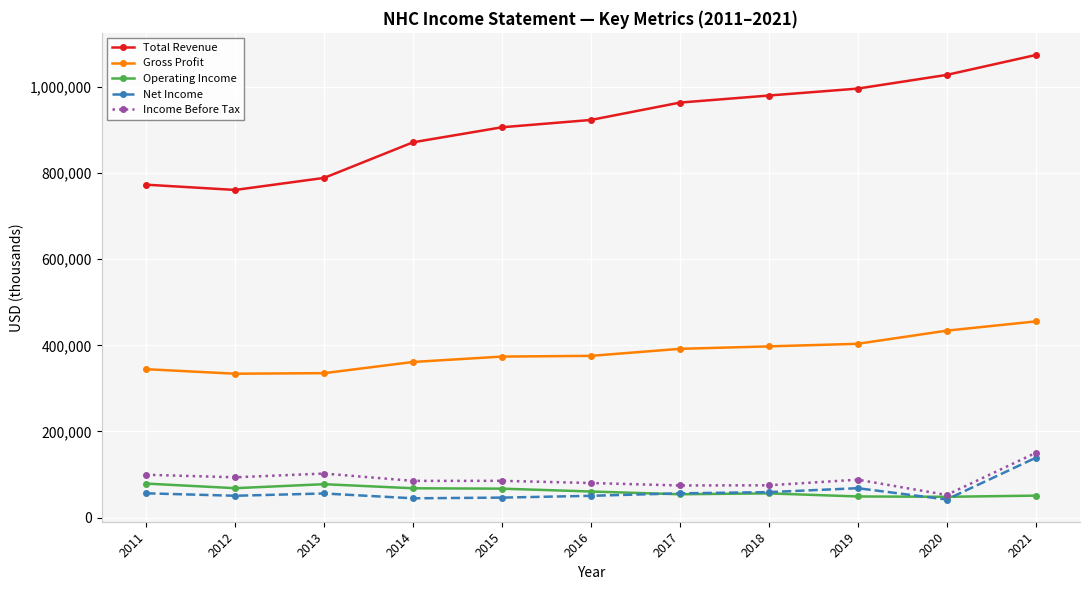

Is the value of Income Before Tax at 2011 greater than the value of Net Income at 2017?

Yes